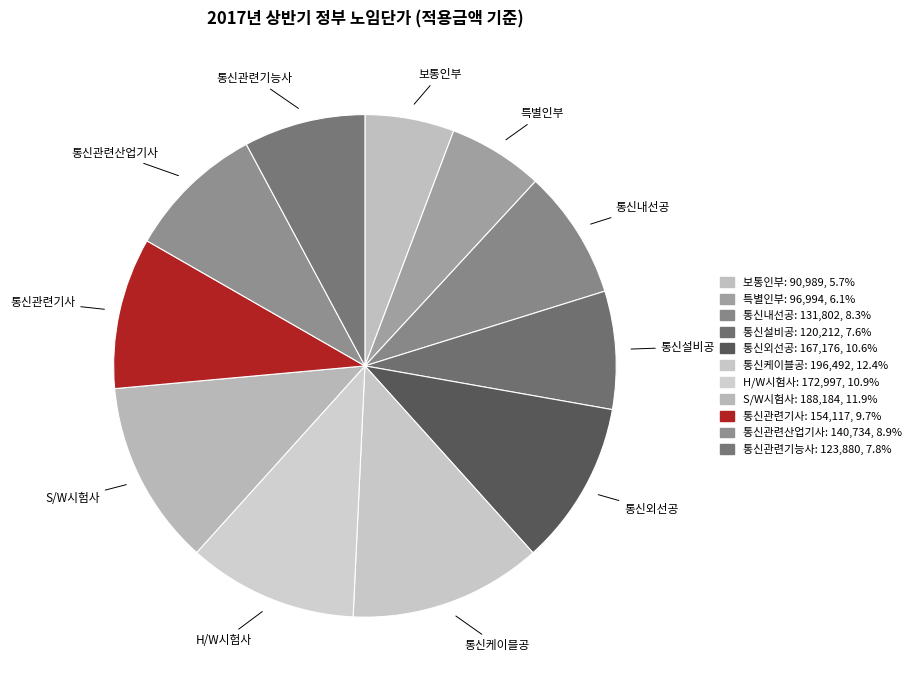

True or false: 통신내선공 accounts for 8% of the total.

True